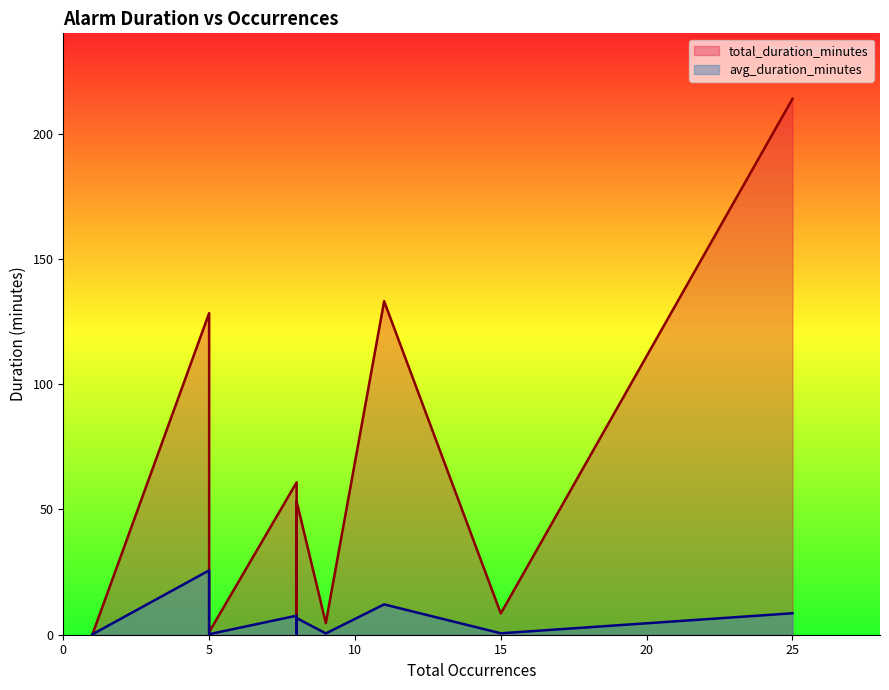

What is the difference between the maximum and minimum values in the avg_duration_minutes series?

25.6